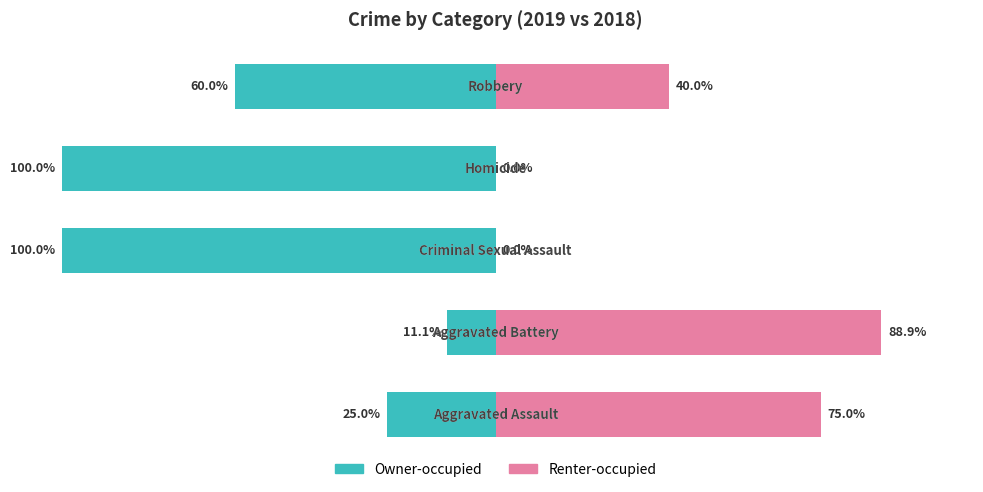

What are all the series names shown in the legend?

Owner-occupied, Renter-occupied